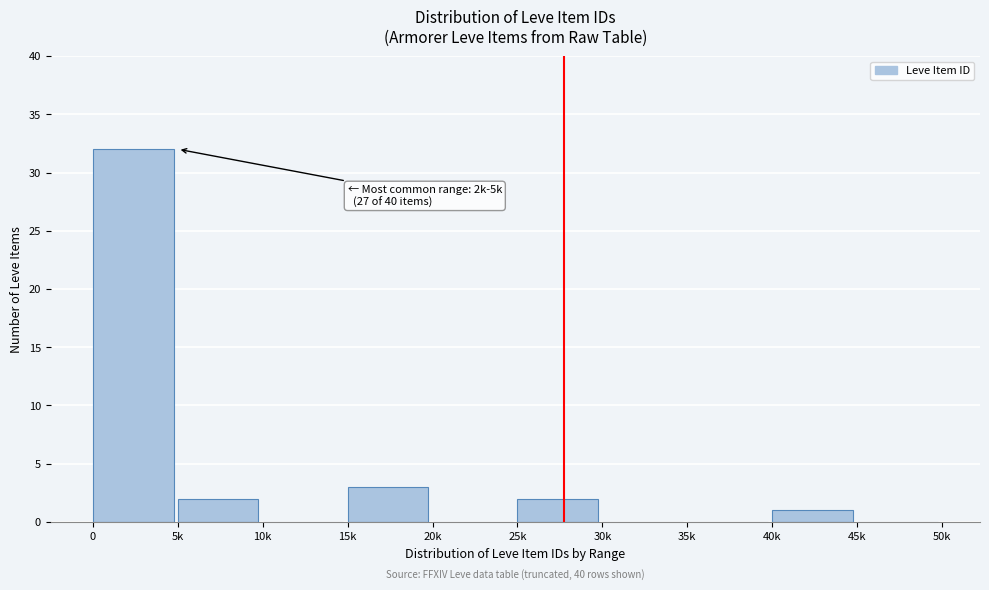

Reading left to right, what are all the values shown in this chart?

0=32	5k=2	10k=0	15k=3	20k=0	25k=2	30k=0	35k=0	40k=1	45k=0